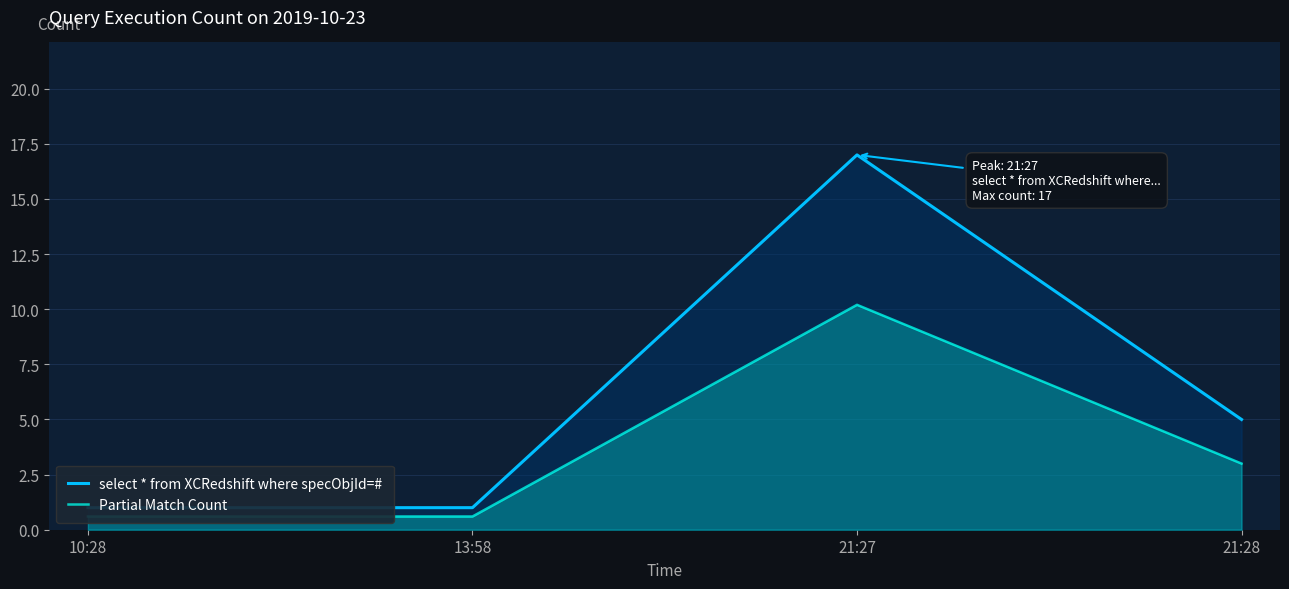

What is the difference between the Partial Match Count values at 21:28 and 10:28?

2.4